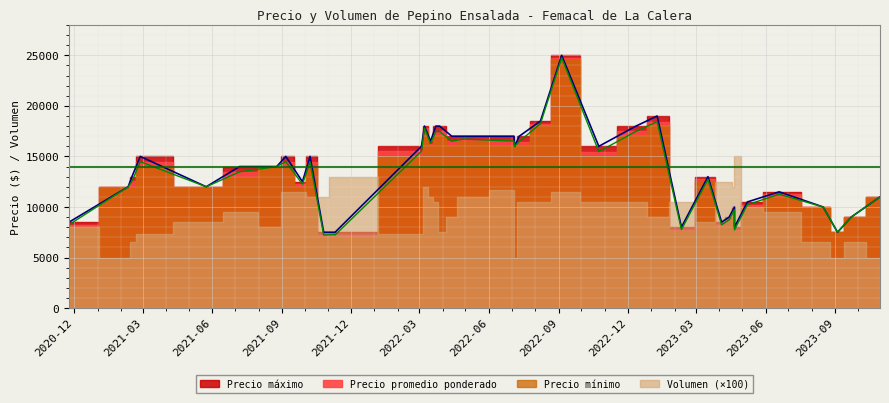

The Volumen series shows 158 at 2023-05-08. True or false?

False